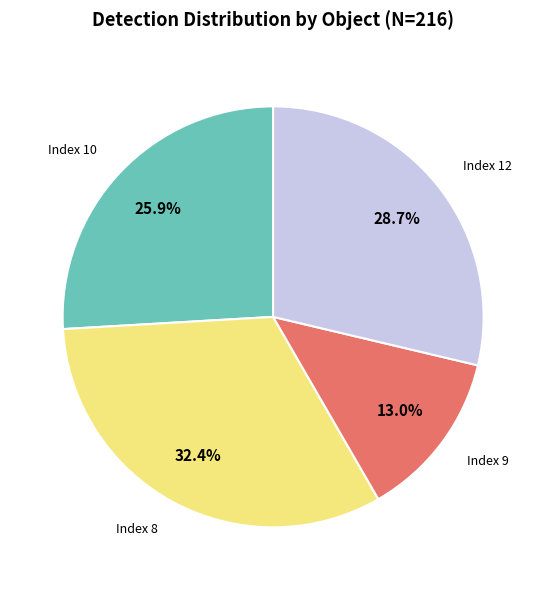

Which slice is the smallest?

Index 9